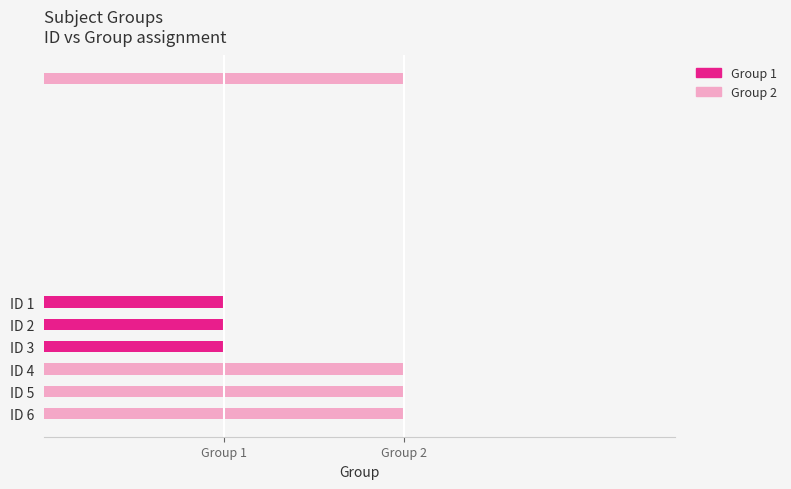

Is the value of Group 2 at 1 greater than the value of Group 1 at 2?

No